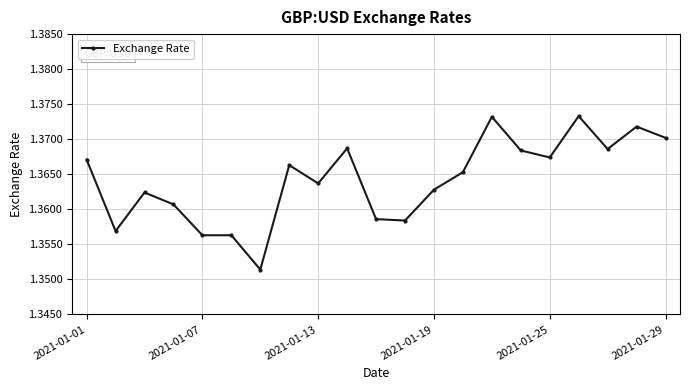

How many lines are shown in the chart?

1